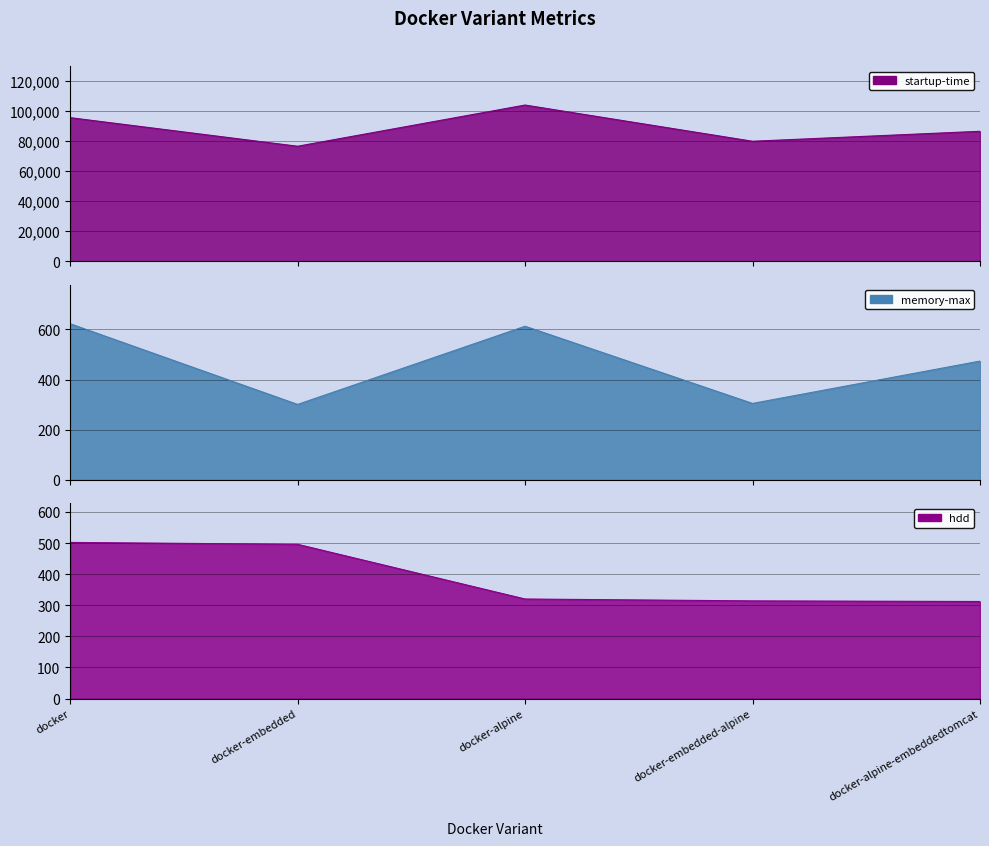

Where is the first local minimum for memory-max?

docker-embedded